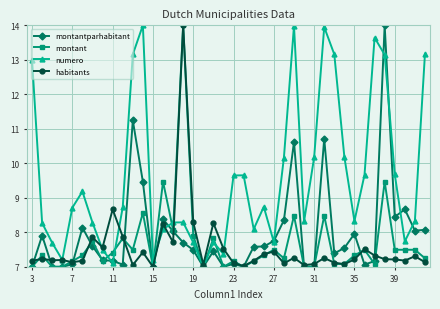

True or false: habitants has more than 2 interior local peaks.

True